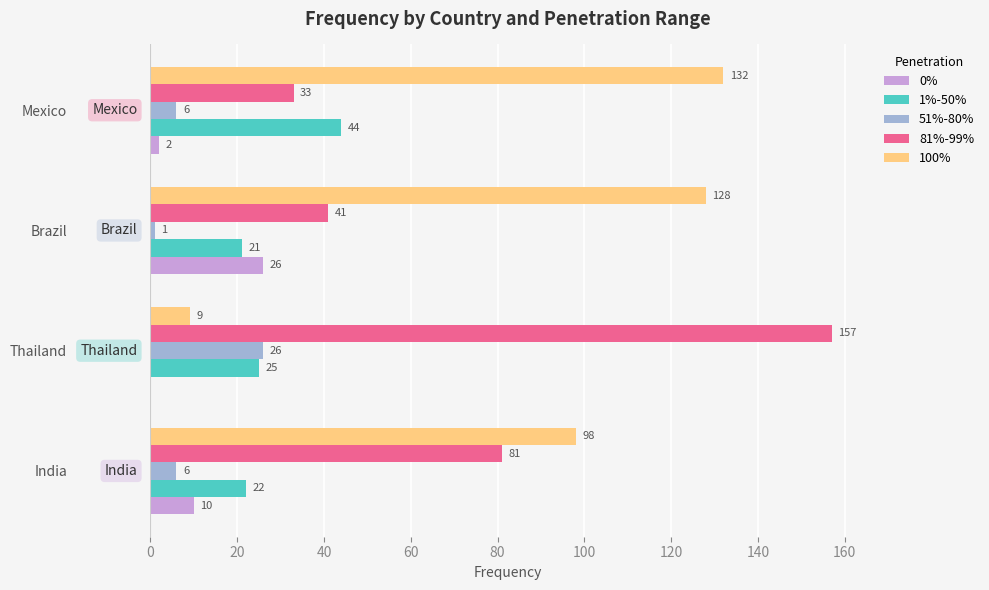

What is the maximum value for 81%-99%?

157